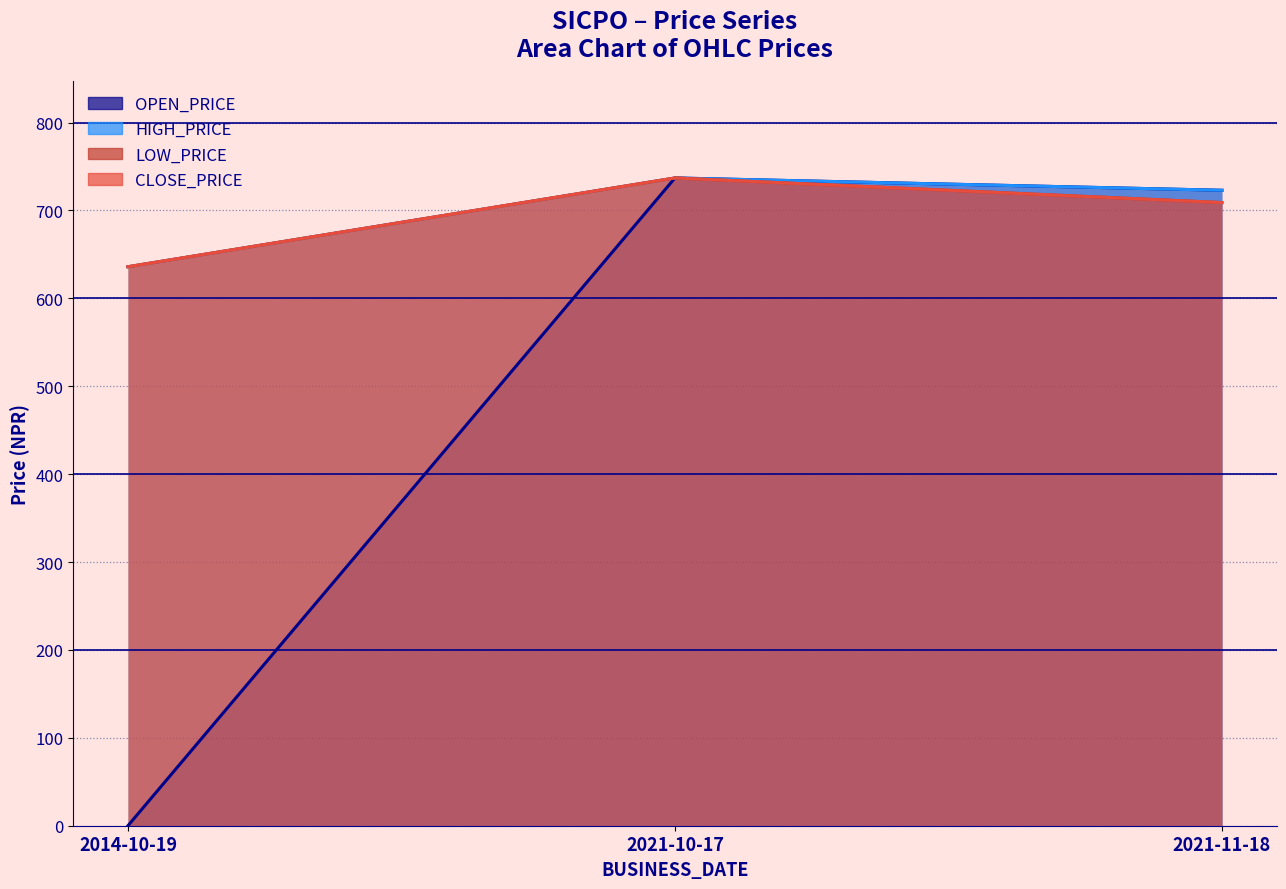

Which series has the largest total across all categories?

HIGH_PRICE